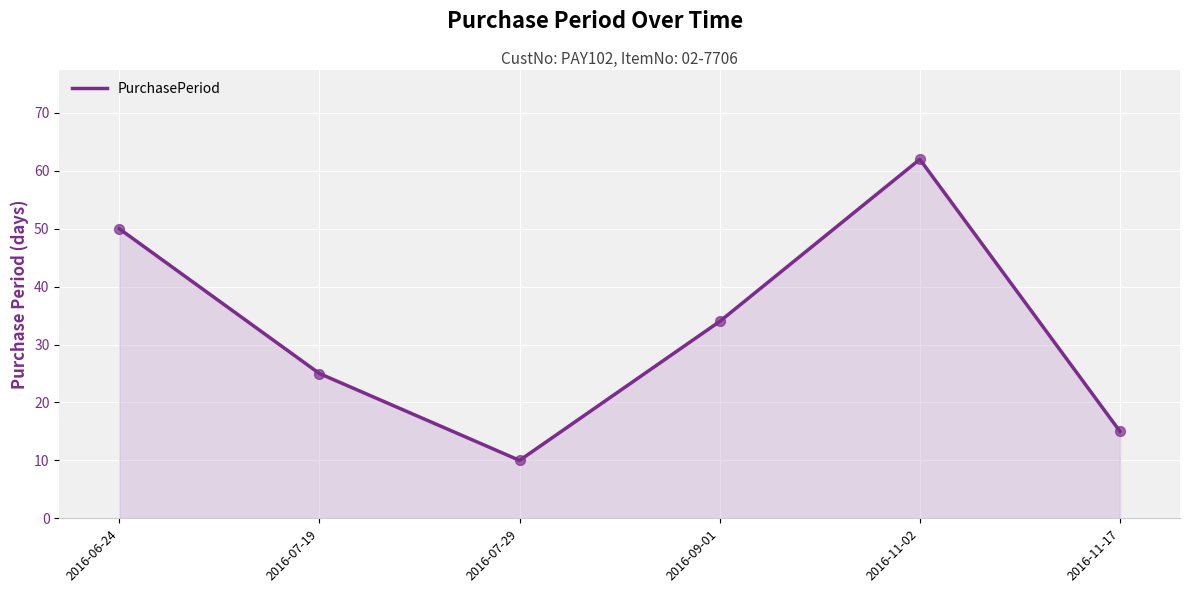

What is the change in value from 2016-09-01 to 2016-11-17?

-19